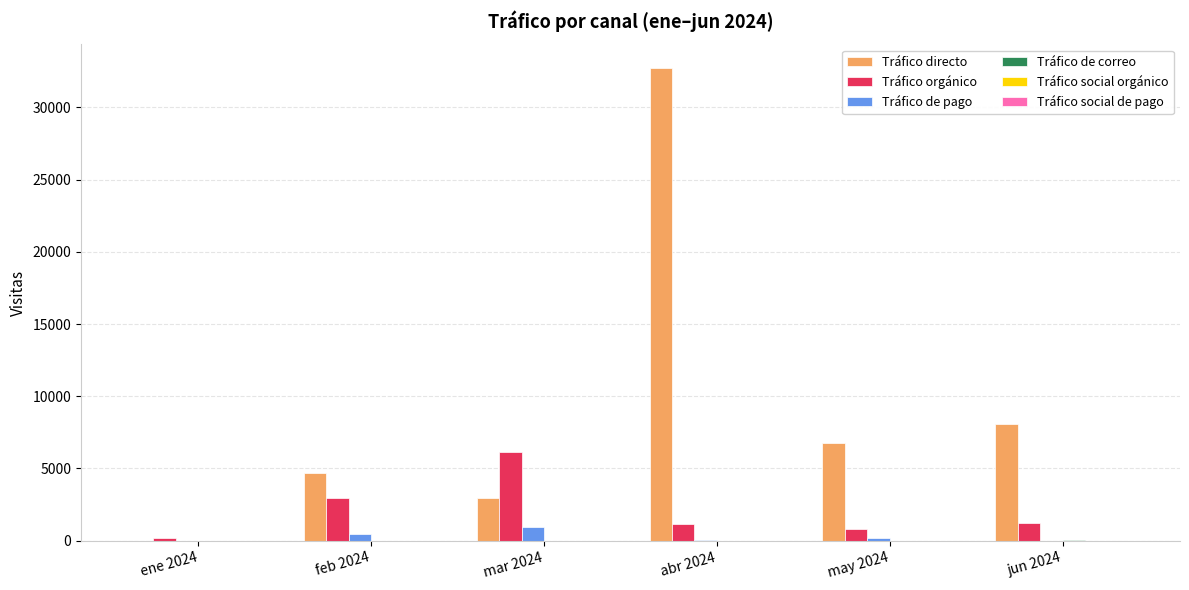

The value of Tráfico orgánico at abr 2024 is 1142. True or false?

True